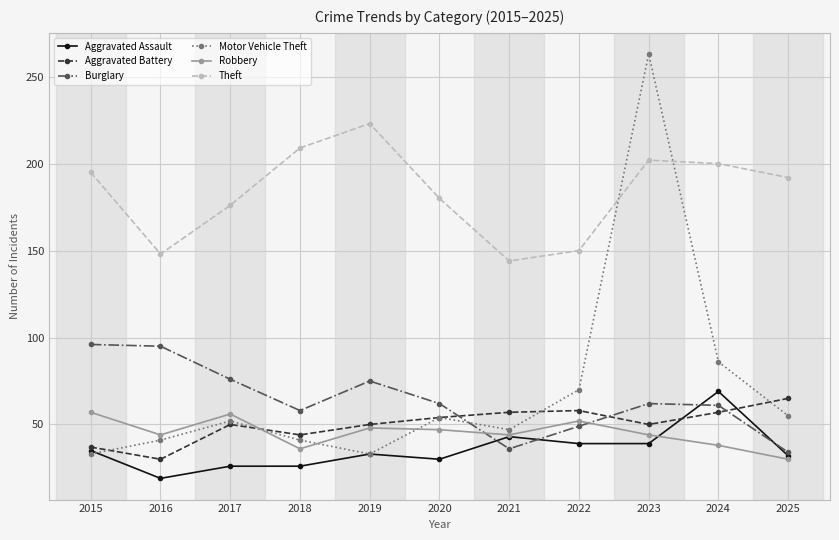

Count the number of data series in this chart.

6